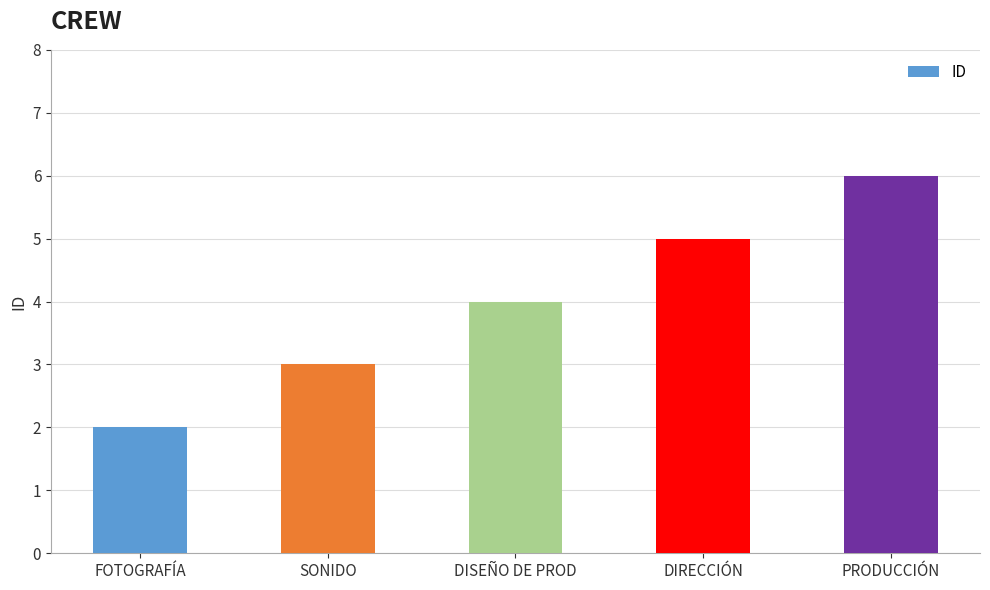

Approximately how many times larger is the value at SONIDO compared to DIRECCIÓN?

0.6